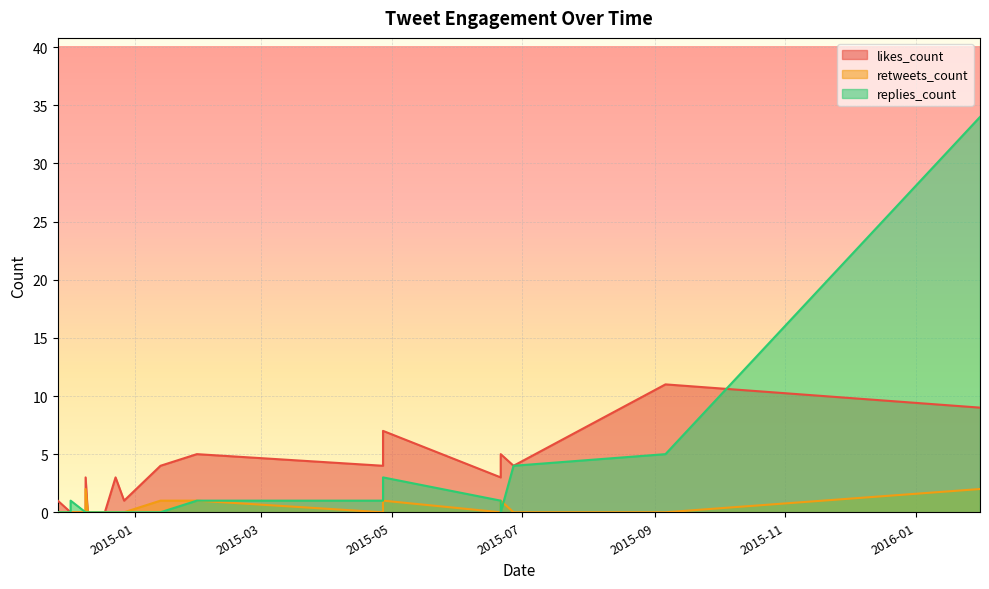

After their last crossing, which series has the higher values: retweets_count or replies_count?

replies_count